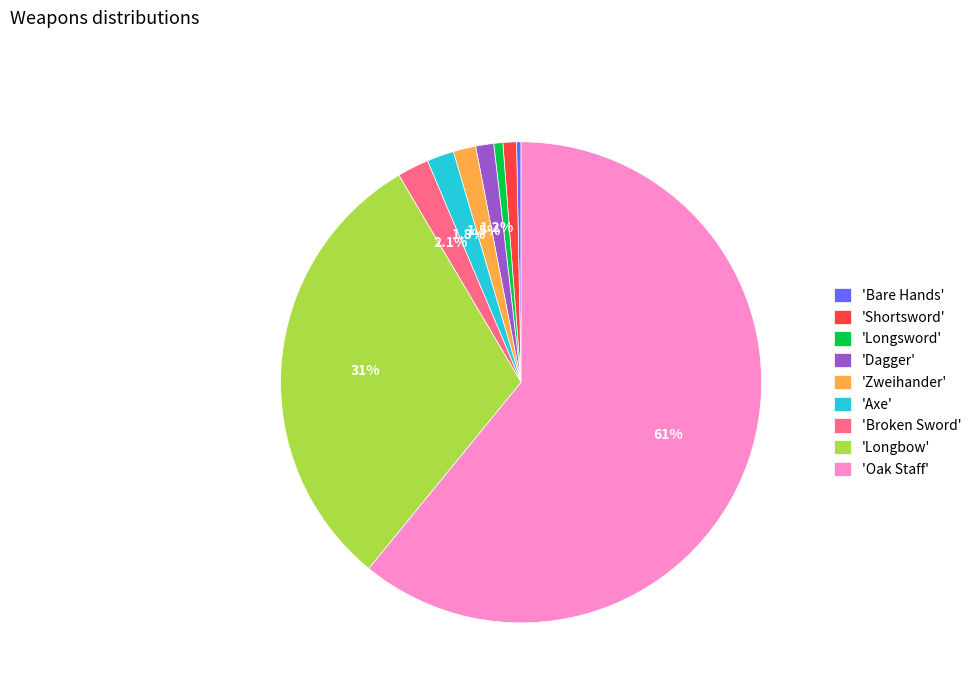

What percentage is NOT represented by 'Broken Sword'?

97.9%